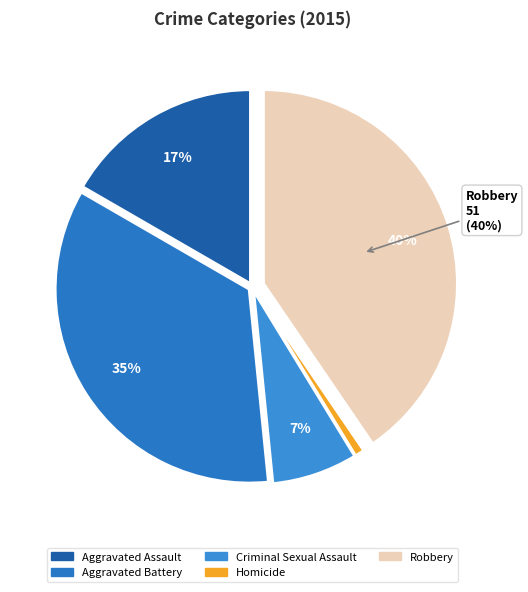

To the nearest percent, what percentage of the pie is Criminal Sexual Assault?

7%